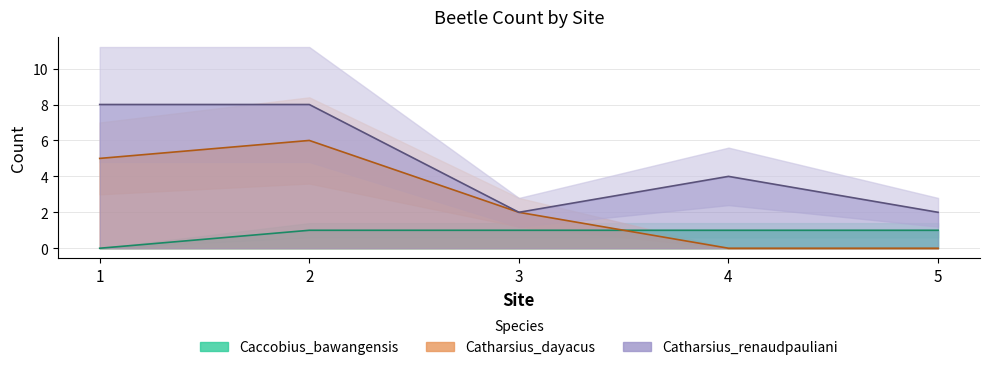

The value of Catharsius_dayacus at 2 is 8. True or false?

False